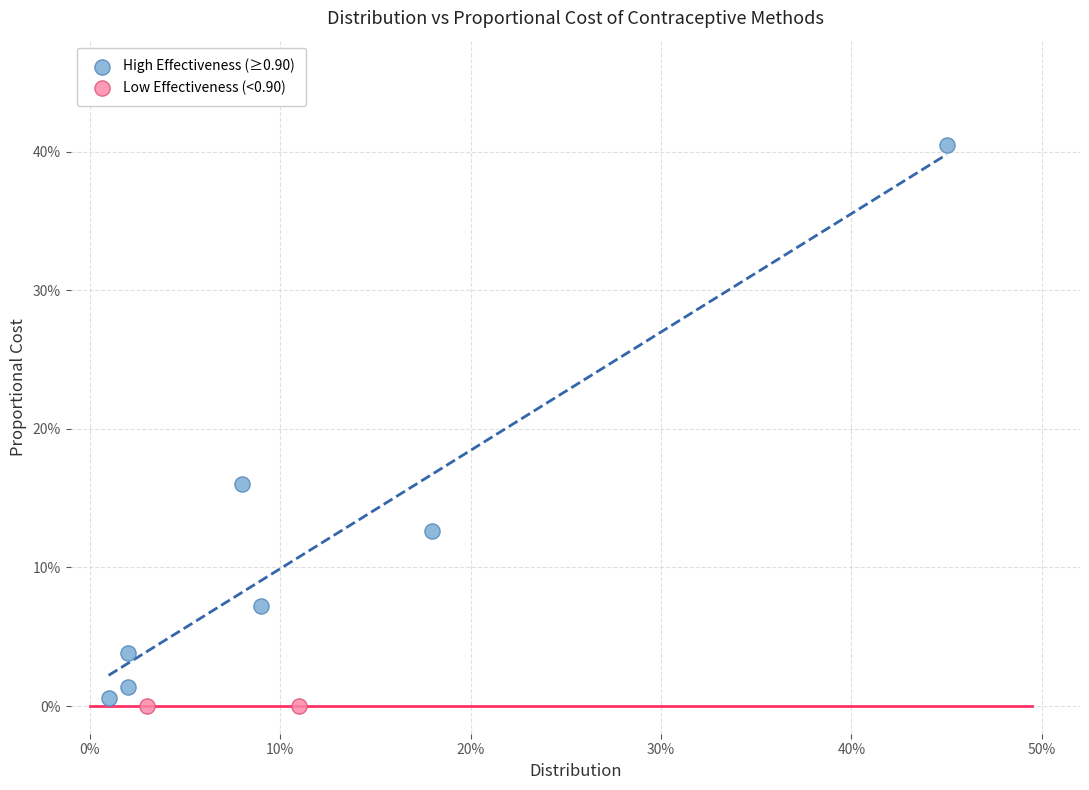

What are all the series names shown in the legend?

High Effectiveness (≥0.90), Low Effectiveness (<0.90)